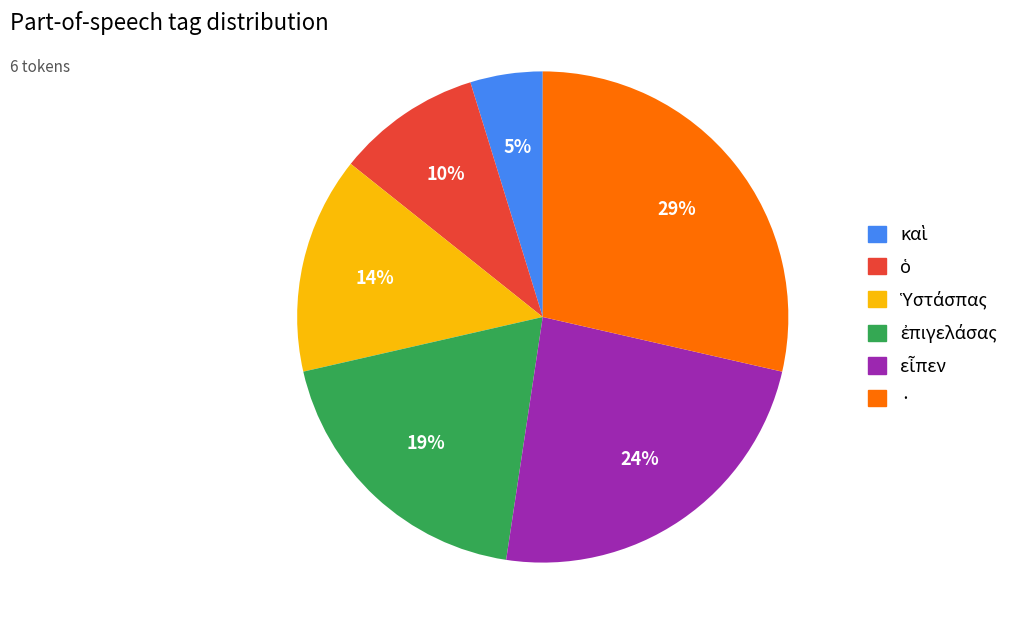

To the nearest percent, what is the difference between the largest and smallest slice percentages?

24%